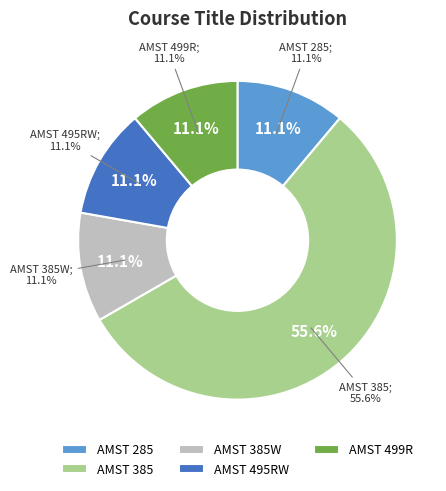

Which category has the smallest portion of the pie?

AMST 285